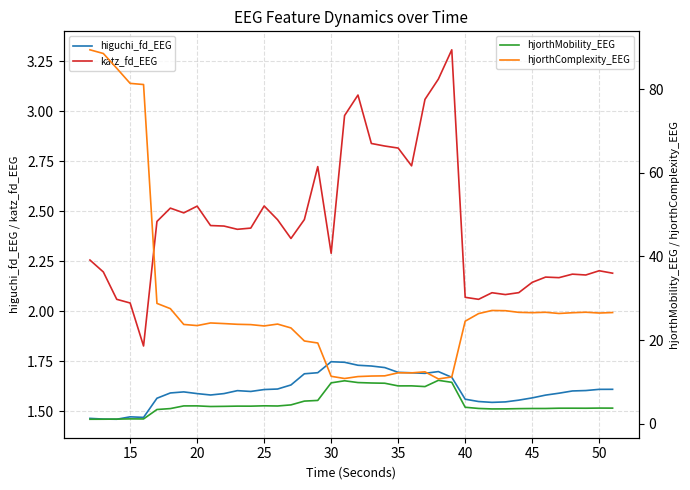

What is the minimum value for katz_fd_EEG?

1.8